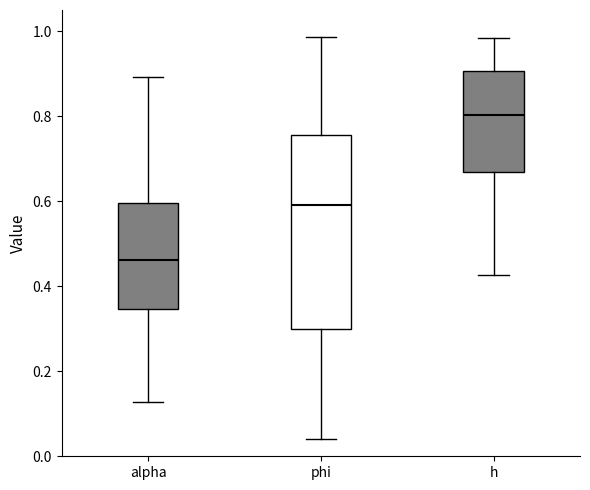

Reading left to right, transcribe this box plot: for each box, give where its median line is, the range the box spans, and where its two whiskers end, as read against the y-axis. The values are not printed on the chart, so give them approximately, as read against the axis.

alpha: median 0.46, box 0.34 to 0.60, whiskers 0.12 to 0.90
phi: median 0.60, box 0.30 to 0.76, whiskers 0.04 to 0.98
h: median 0.80, box 0.66 to 0.90, whiskers 0.42 to 0.98